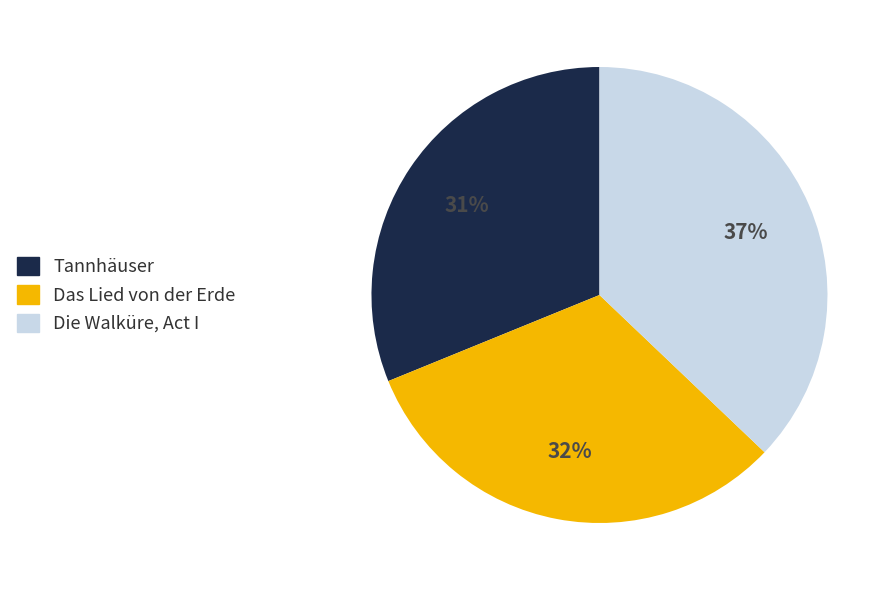

Is the sum of Das Lied von der Erde and Die Walküre, Act I greater than half?

Yes